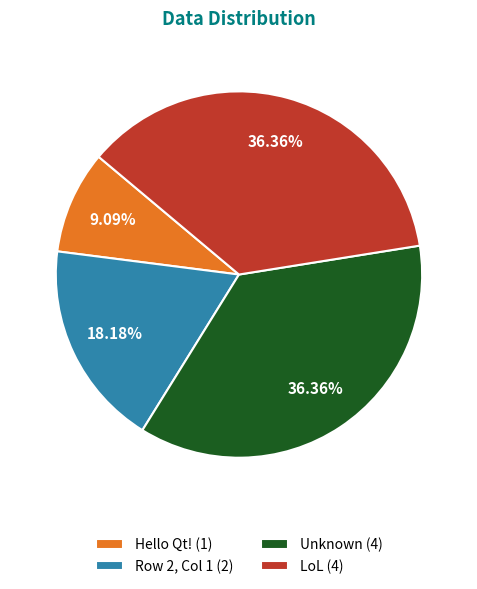

Combined, do Unknown (4) and Hello Qt! (1) account for over 50%?

No